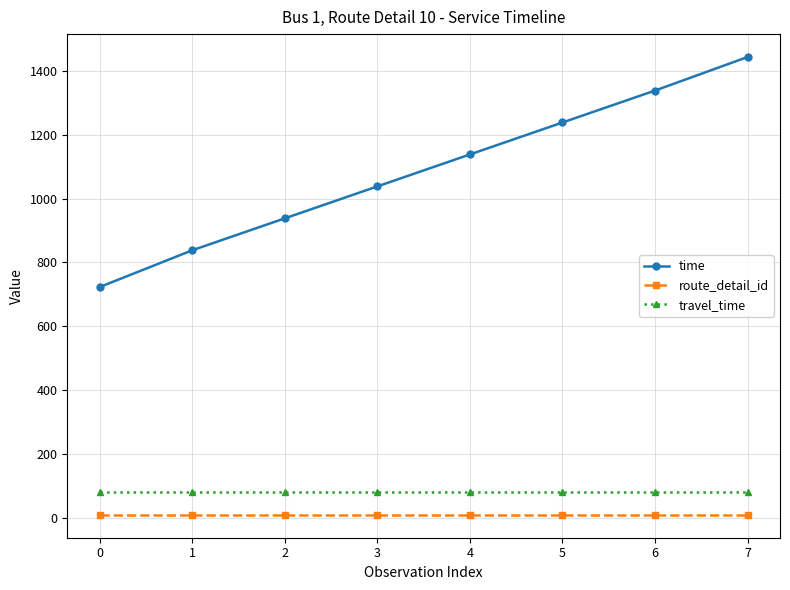

Count the time values in the range 938 to 1338.

5